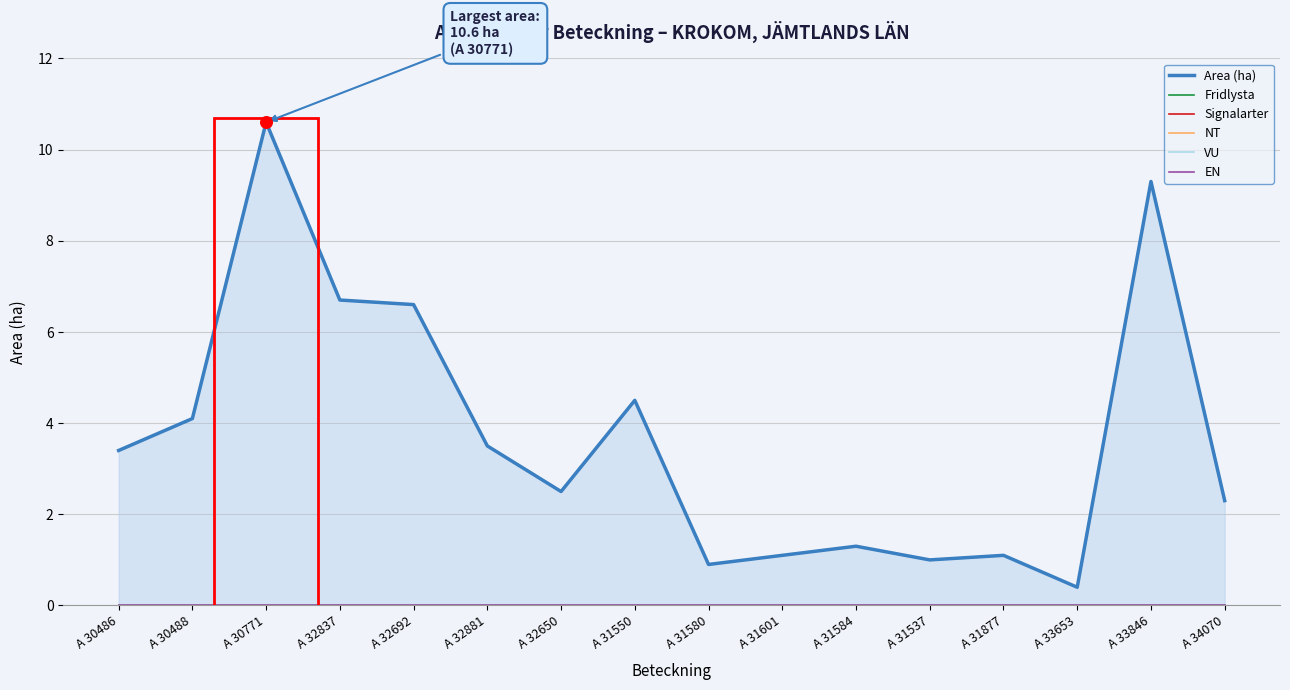

What is the total value across all series at A 34070?

2.3